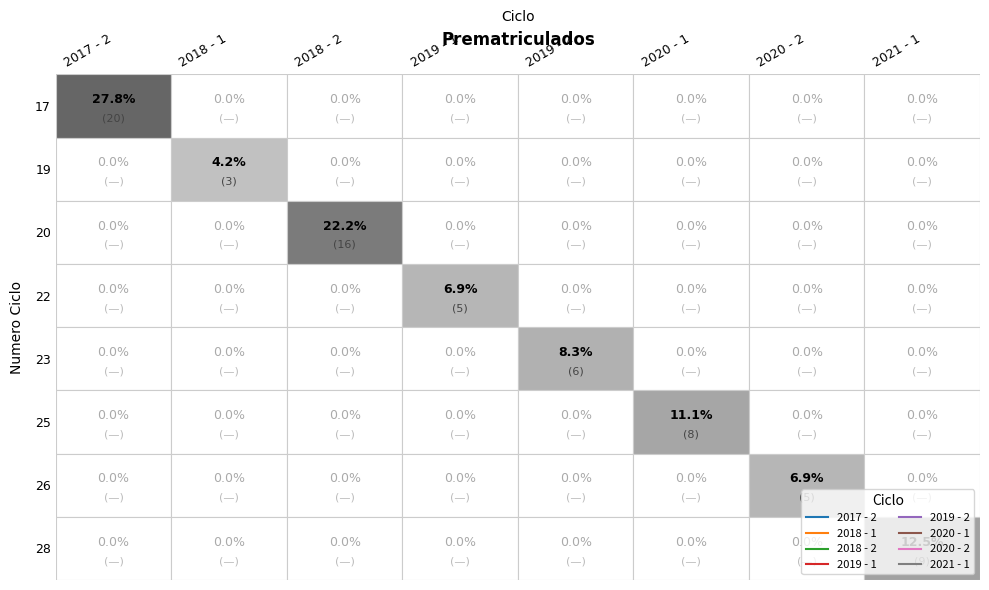

Between 1 and 6, which is larger?

1